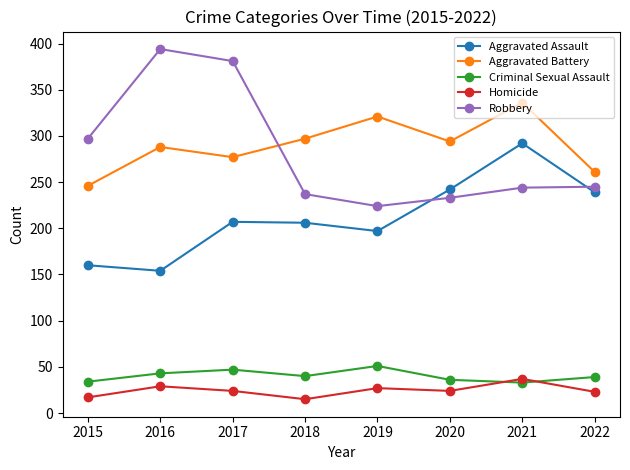

List the series in order of their peak value, highest first.

Robbery, Aggravated Battery, Aggravated Assault, Criminal Sexual Assault, Homicide